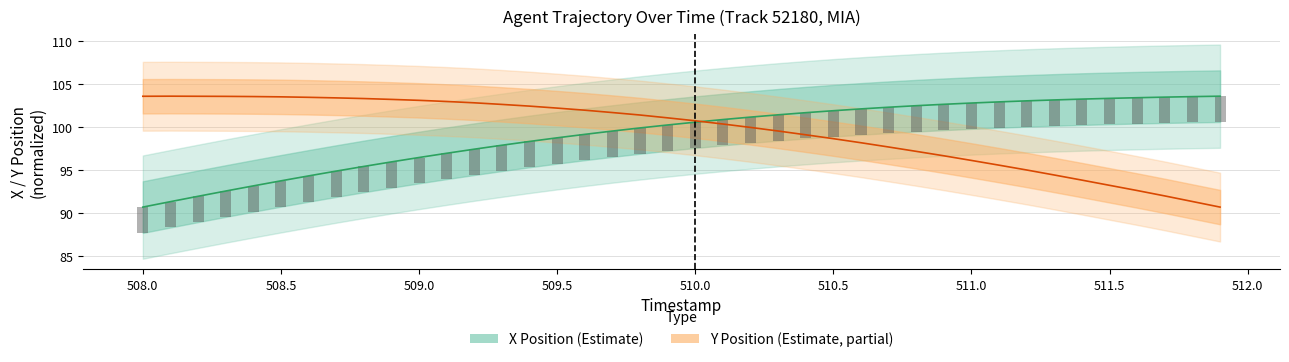

How many groups of bars are there?

40